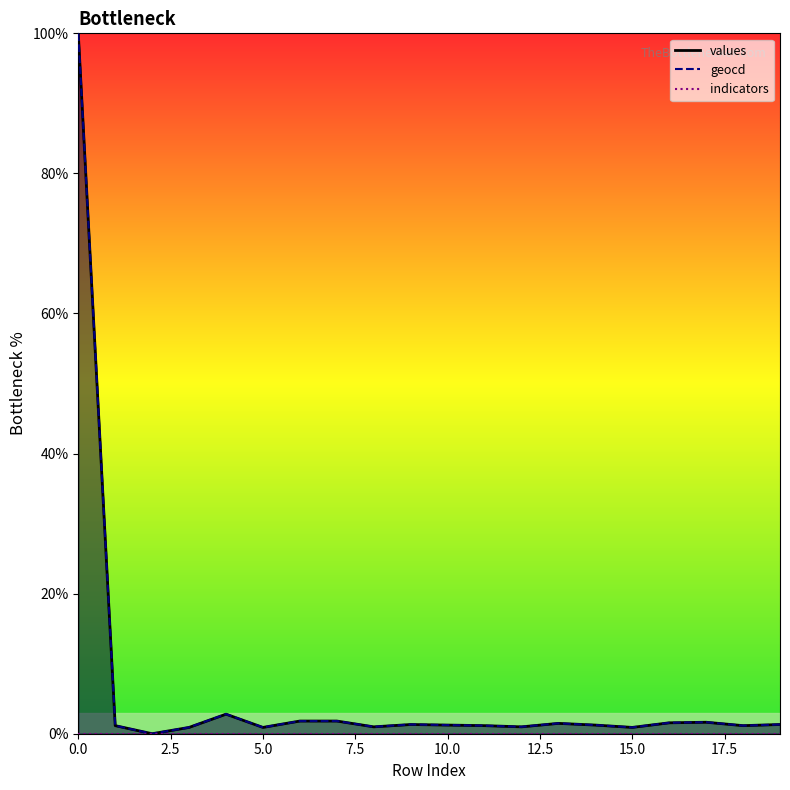

The value of values at 18 is 0.7. True or false?

False